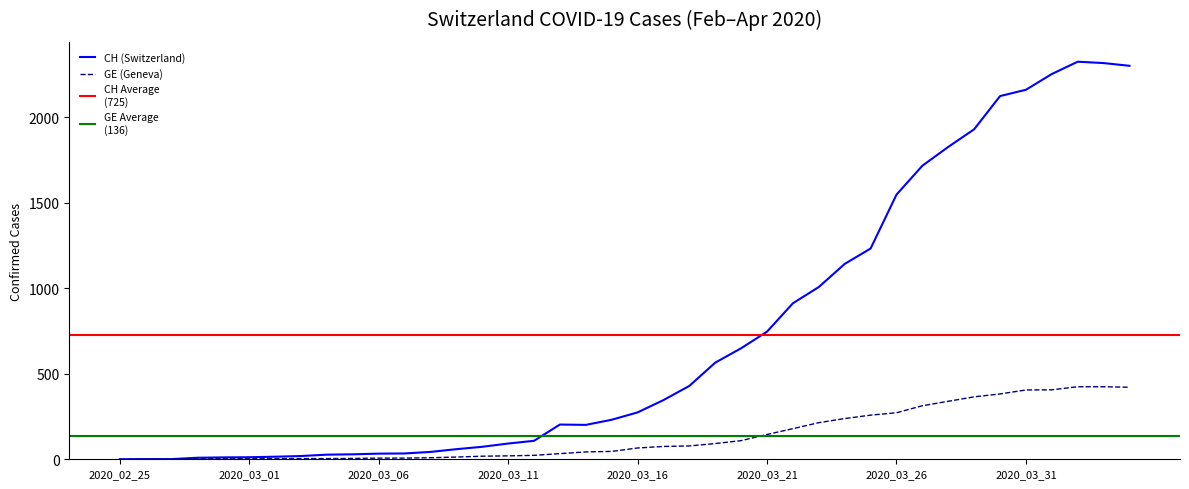

What is the maximum value for GE (Geneva)?

424